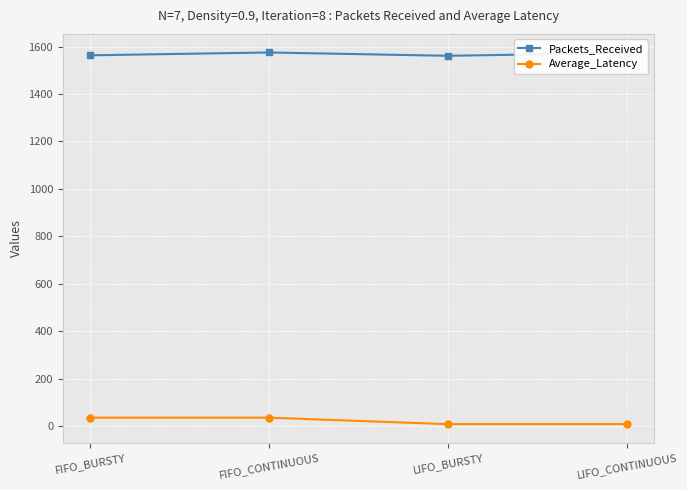

What position from the right is LIFO_BURSTY?

2